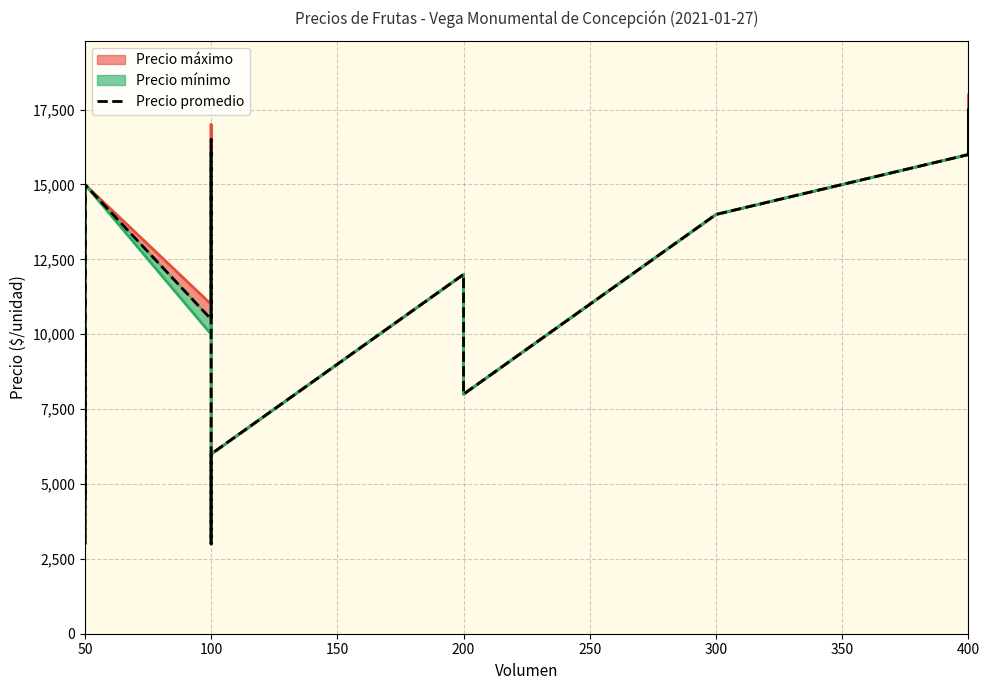

At which label does Precio mínimo first exceed 11000?

50